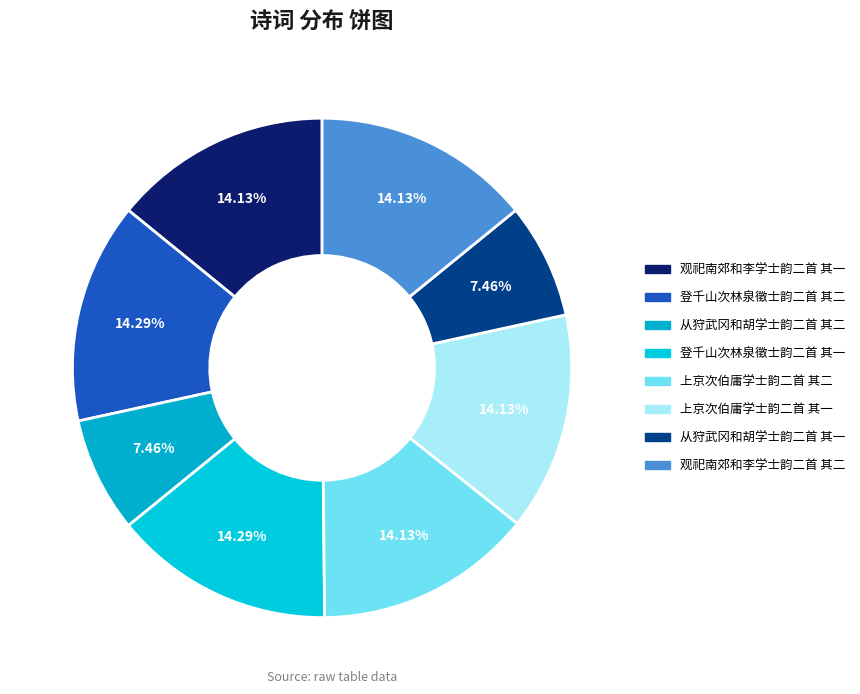

Rank the categories by value from highest to lowest.

登千山次林泉徵士韵二首 其二, 登千山次林泉徵士韵二首 其一, 观祀南郊和李学士韵二首 其二, 观祀南郊和李学士韵二首 其一, 上京次伯庸学士韵二首 其二, 上京次伯庸学士韵二首 其一, 从狩武冈和胡学士韵二首 其二, 从狩武冈和胡学士韵二首 其一